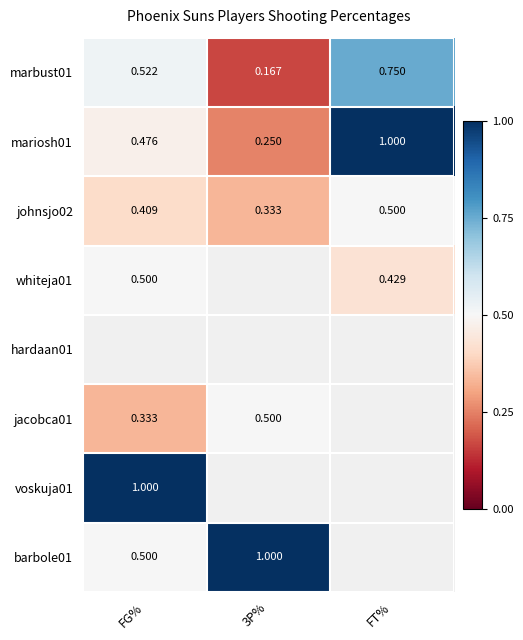

At which label does johnsjo02 reach its peak?

FT%